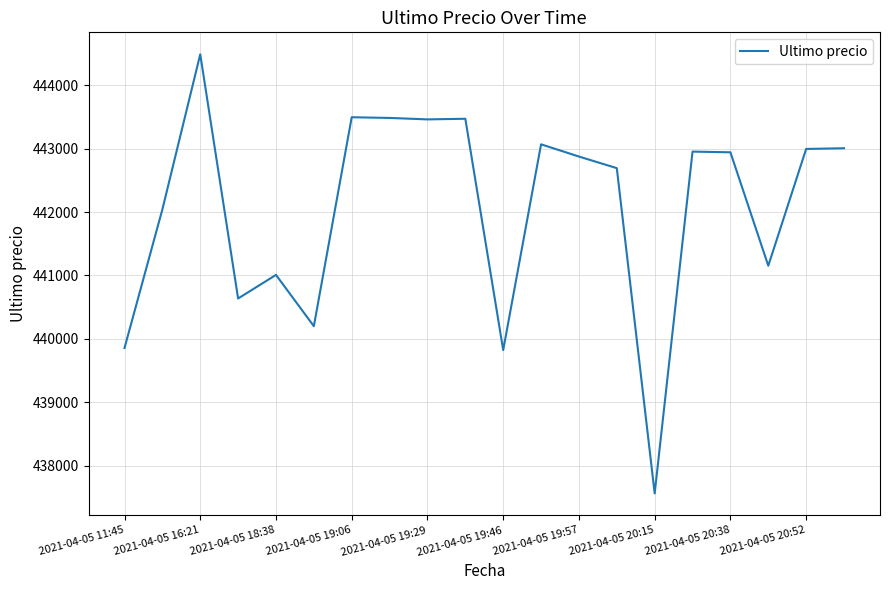

What is the maximum value shown in the chart?

444489